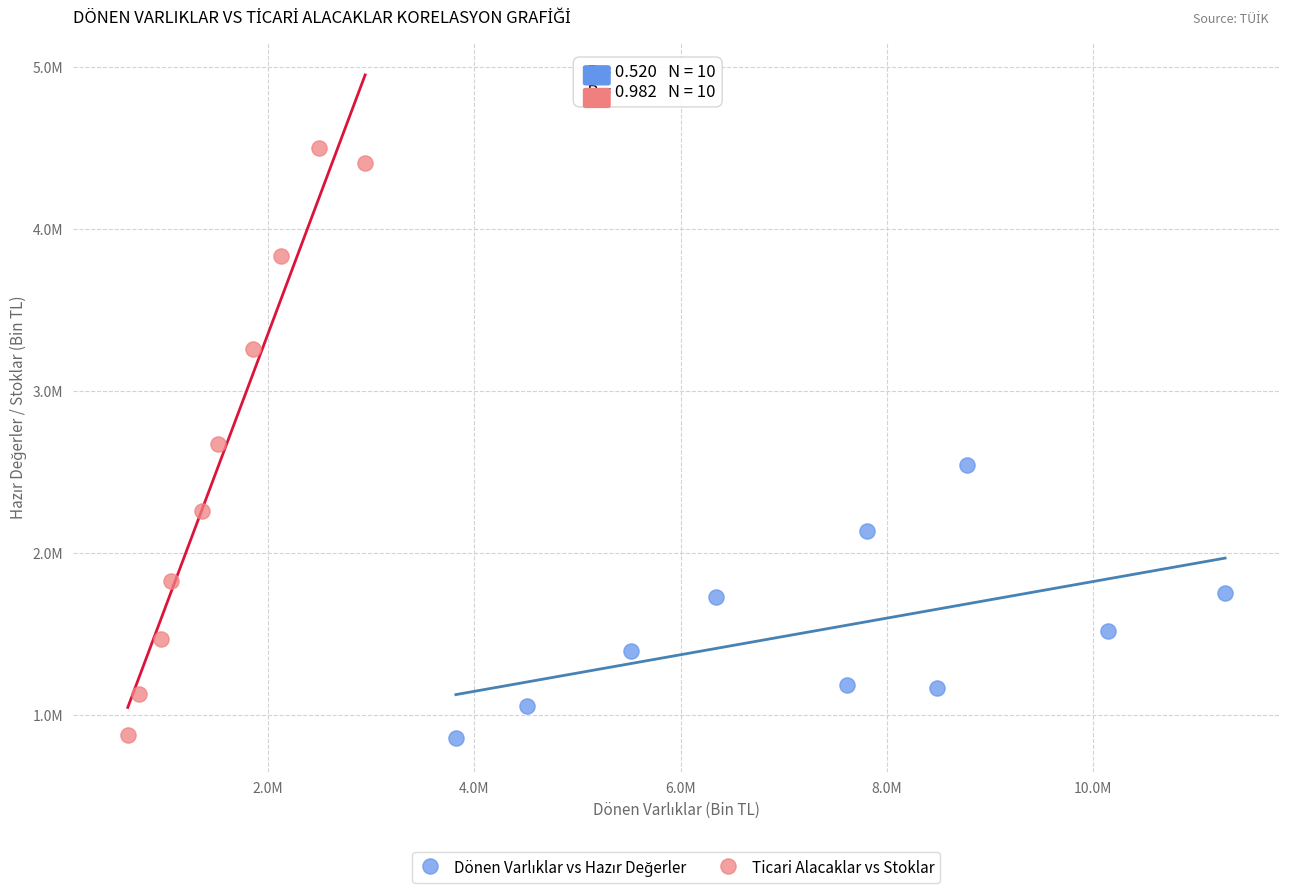

Which series reaches the maximum Y coordinate?

Ticari Alacaklar vs Stoklar